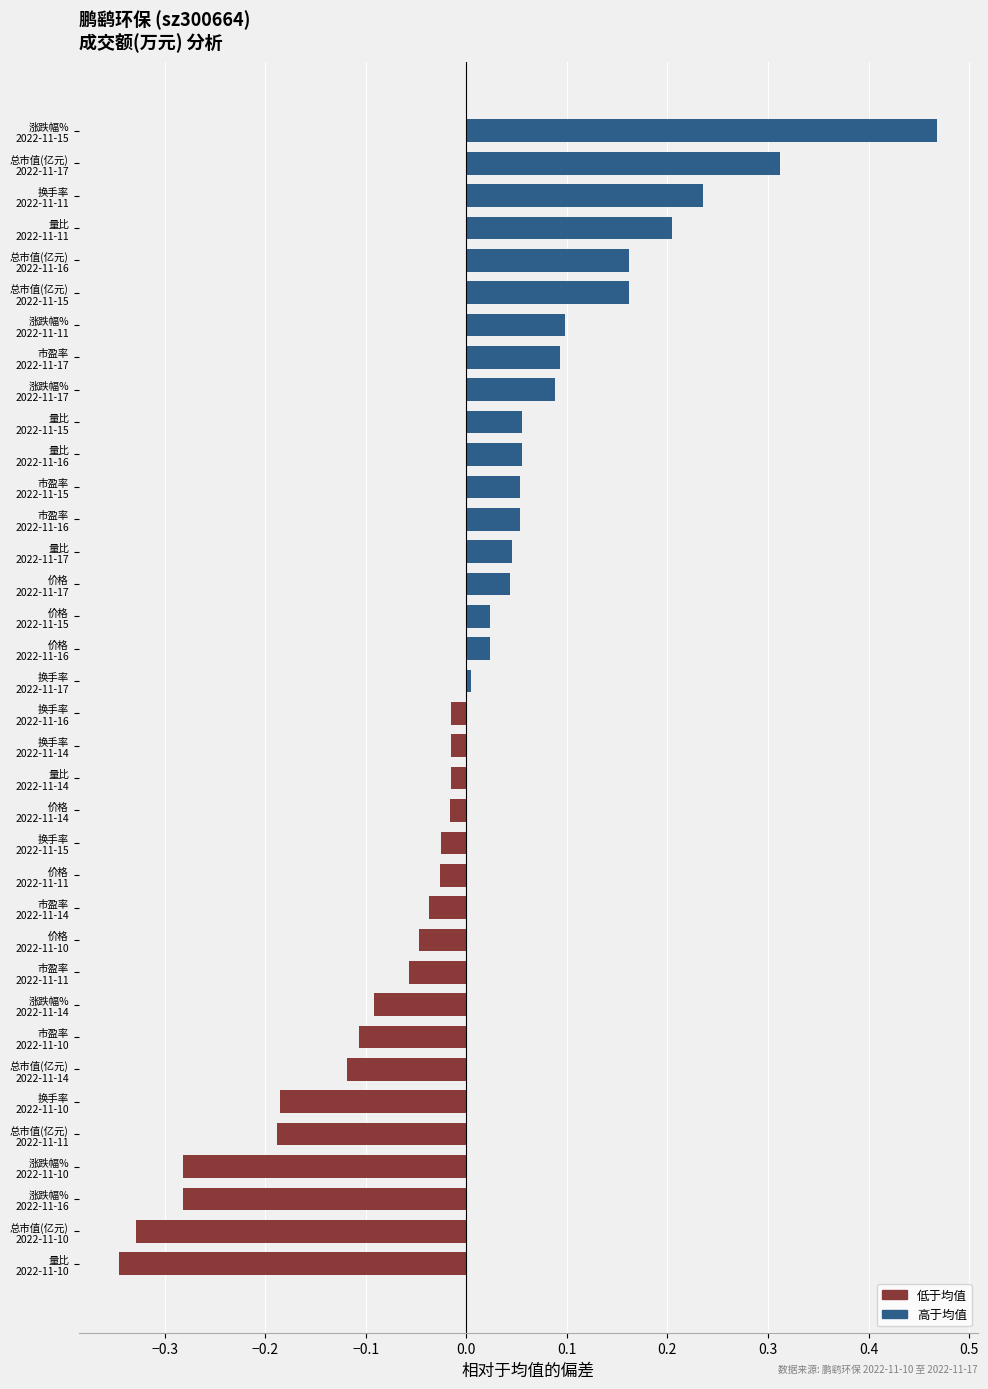

What is the difference between the maximum and minimum values?

0.8